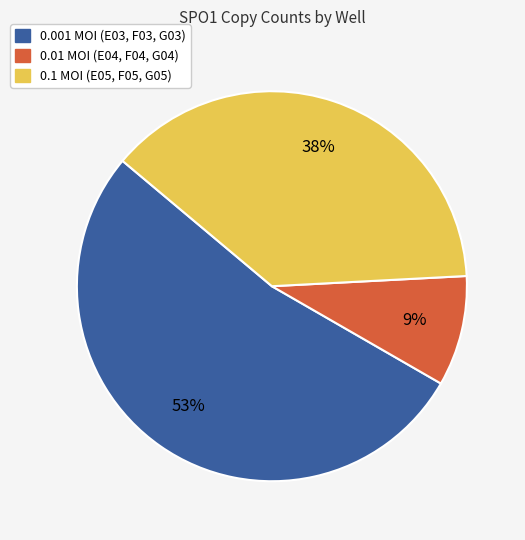

Is there any slice that represents more than half of the pie?

Yes